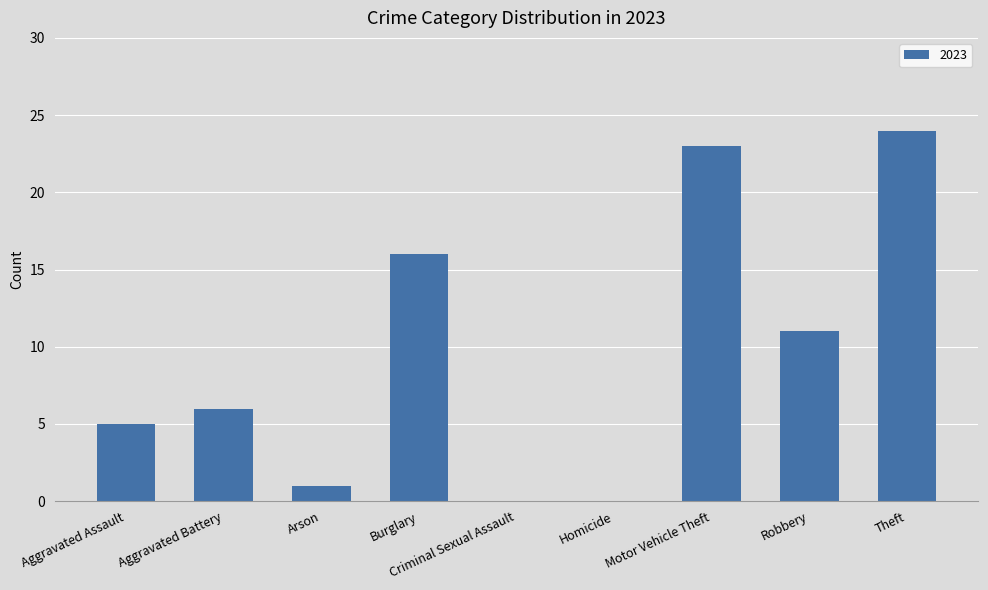

How many data points does each series have?

9